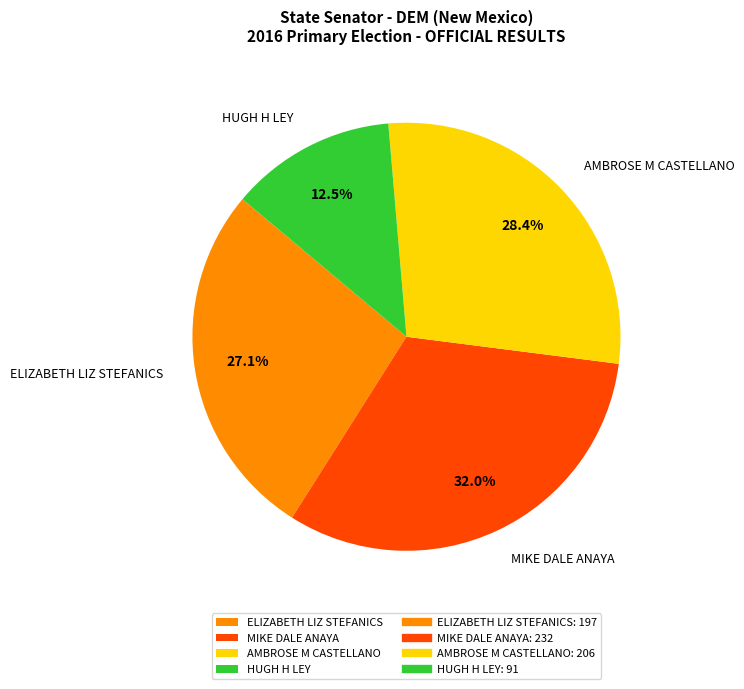

Between MIKE DALE ANAYA and AMBROSE M CASTELLANO, which is larger?

MIKE DALE ANAYA